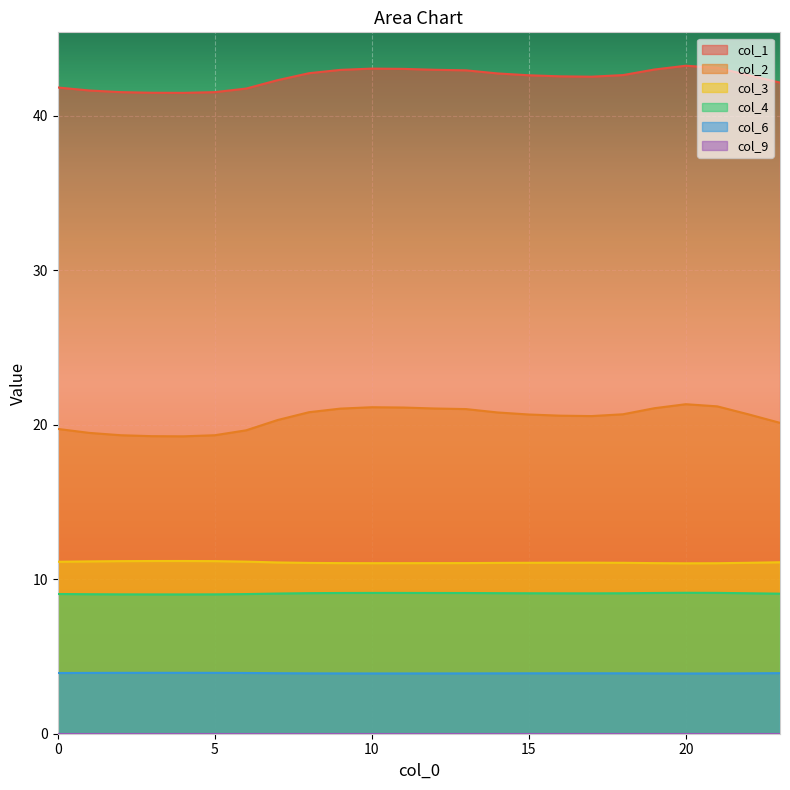

True or false: col_2 and col_6 intersect in this chart.

False